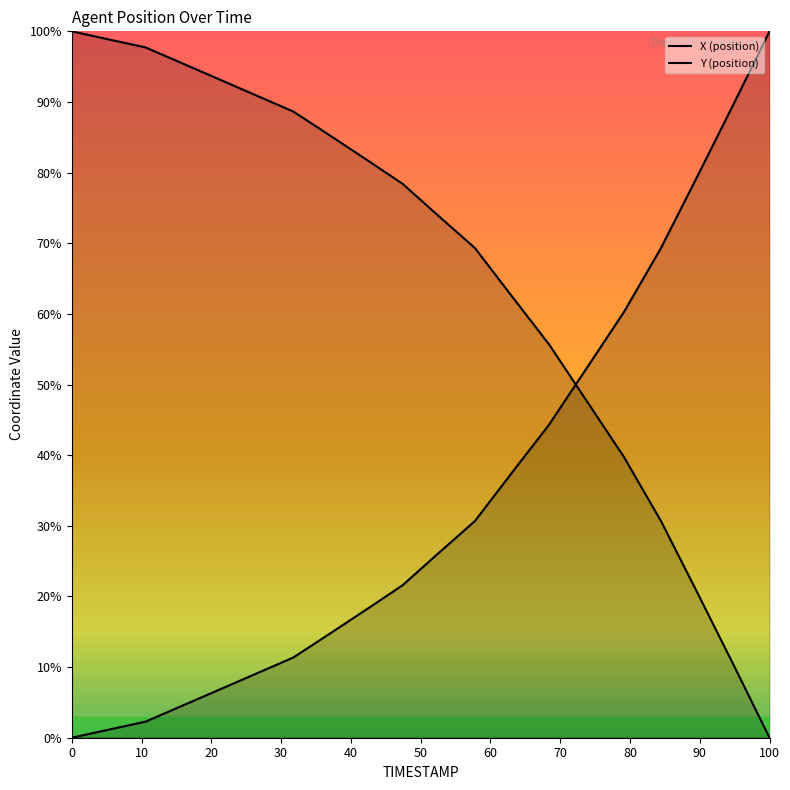

What is the average value?

34.0